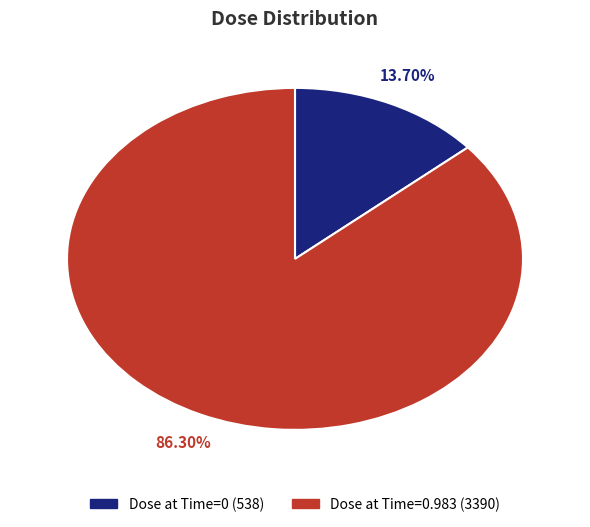

Does any single category account for the majority?

Yes